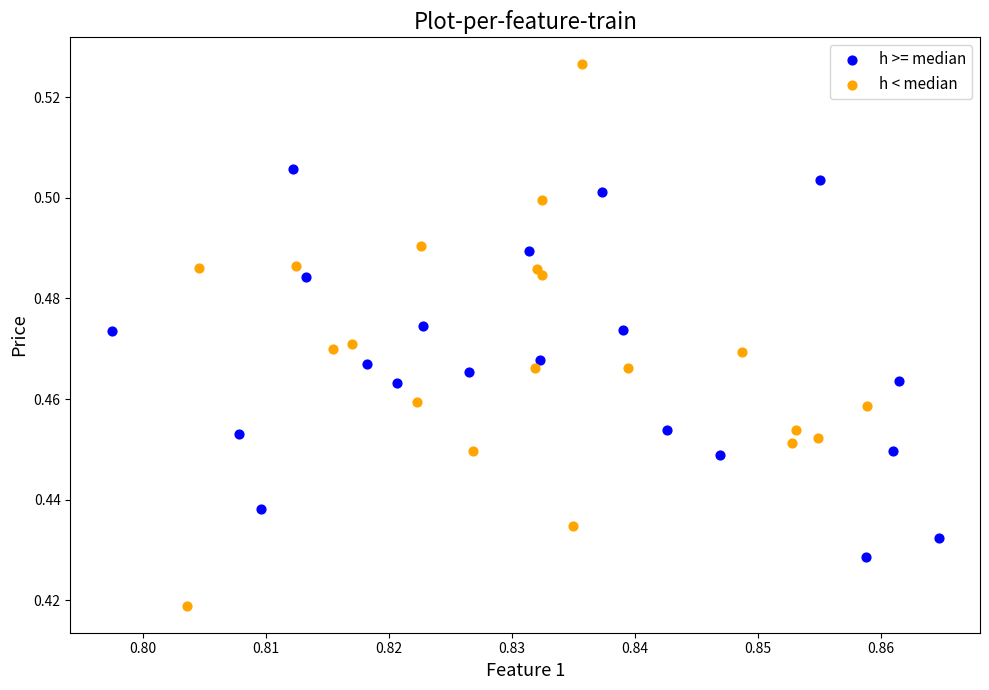

Which series reaches the minimum Y coordinate?

h < median